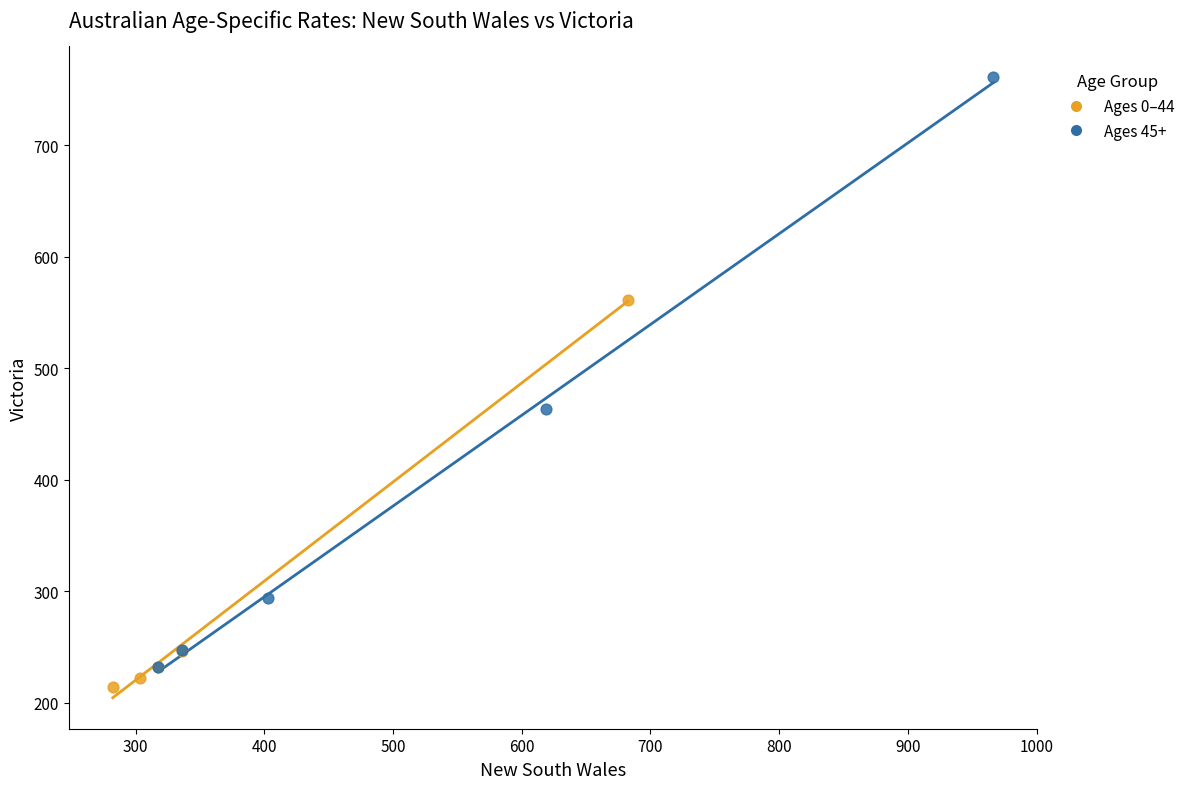

What are all the series names shown in the legend?

Ages 0–44, Ages 45+